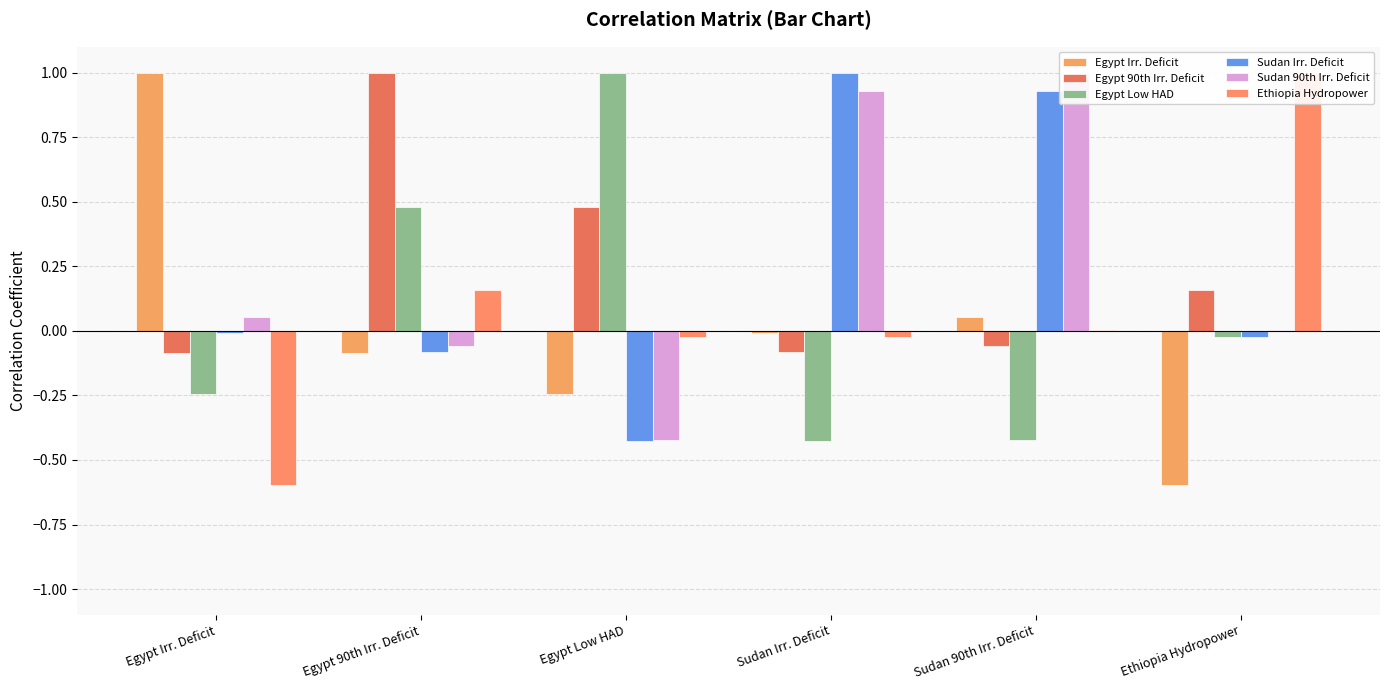

Which series has the largest total across all categories?

Sudan 90th Irr. Deficit